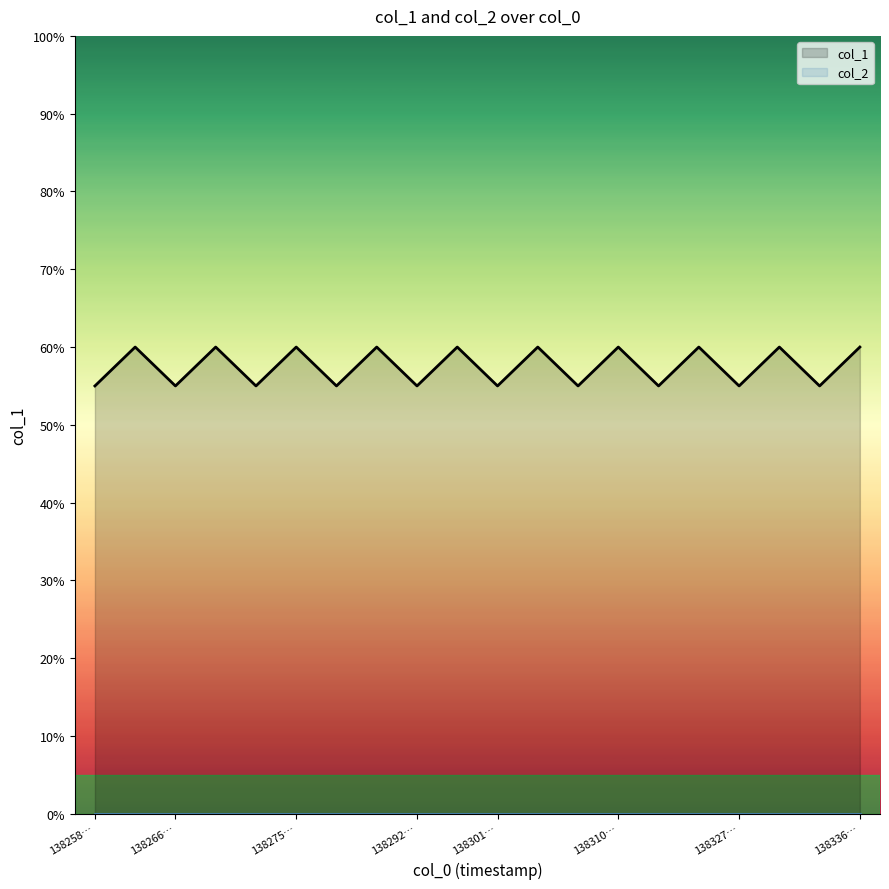

At how many categories does at least one series exceed 4?

20